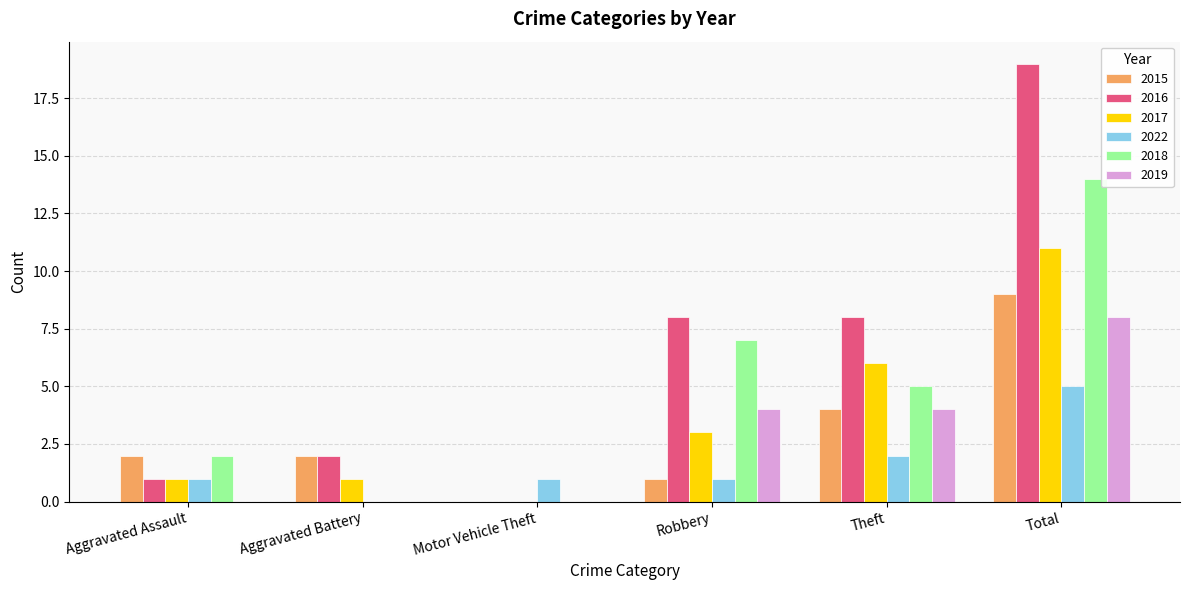

What is the approximate value of 2017 at Total?

11